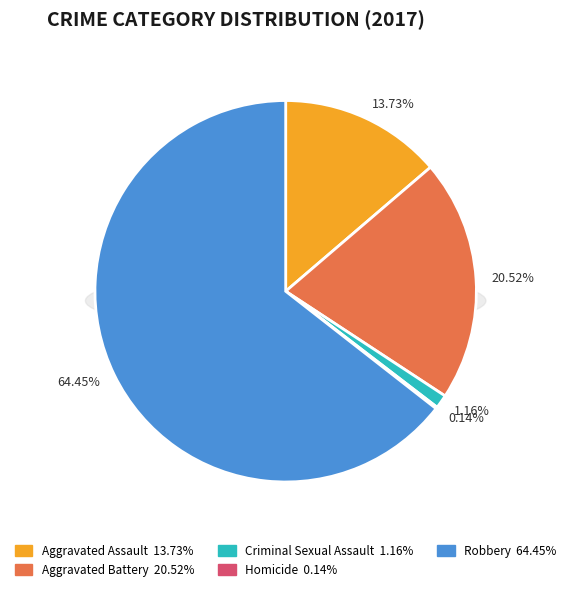

Which category has the smallest portion of the pie?

Homicide